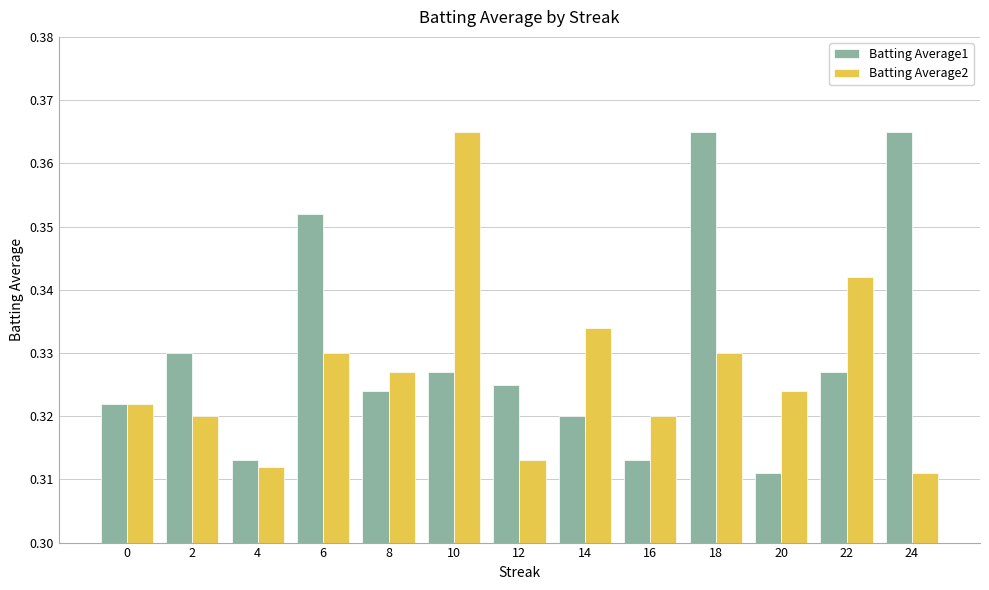

At which category is the sum across all series the highest?

18